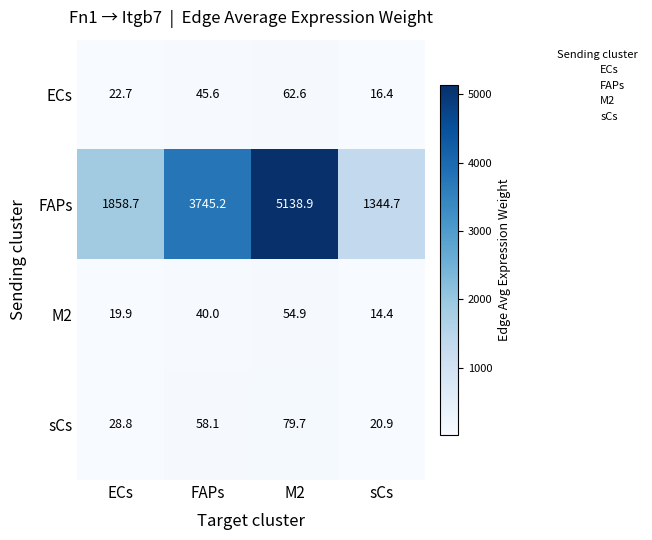

How many values in the M2 series are below 40?

2